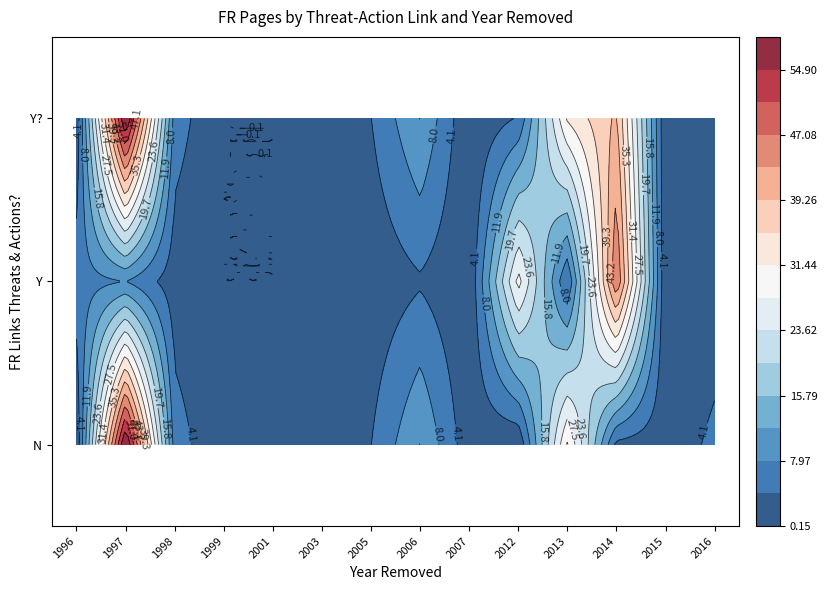

Reading left to right, transcribe all the data shown in this chart.

N: 0.5	60.0	6.0	0.5	0.5	3.0	4.0	12.0	1.5	0.5	32.0	3.0	1.5	5.0
Y: 6.0	8.0	0.0	0.0	0.0	0.0	0.0	0.0	0.0	29.0	4.0	47.0	0.0	0.0
Y?: 0.0	60.0	6.0	0.0	0.0	0.0	4.0	12.0	0.0	0.0	32.0	40.0	0.0	0.0